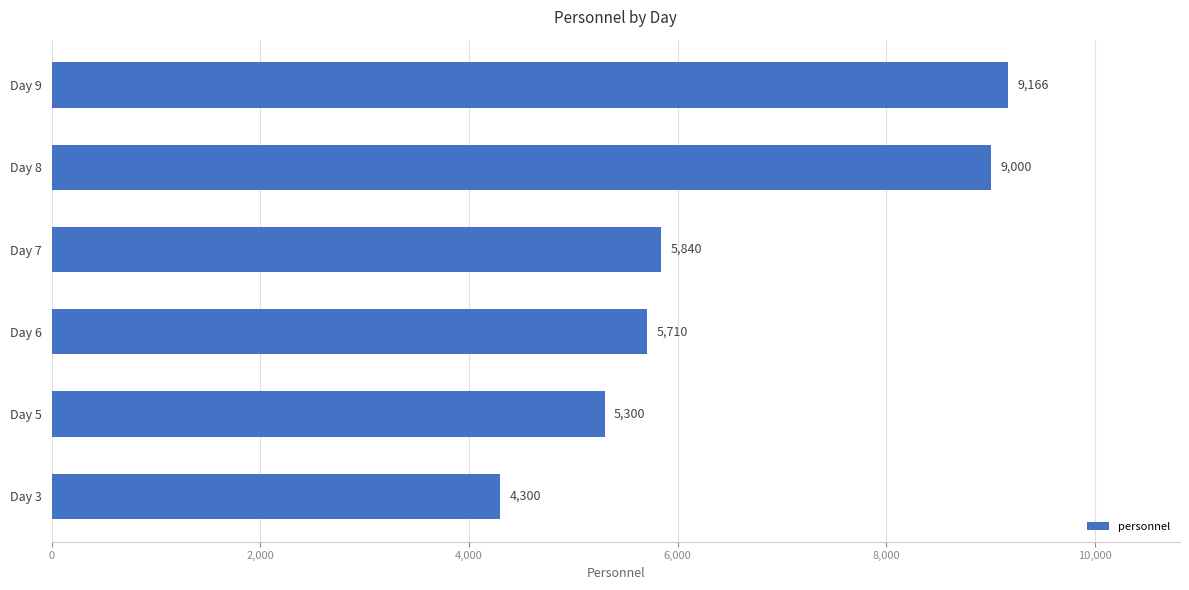

The value at Day 5 is 3468. True or false?

False